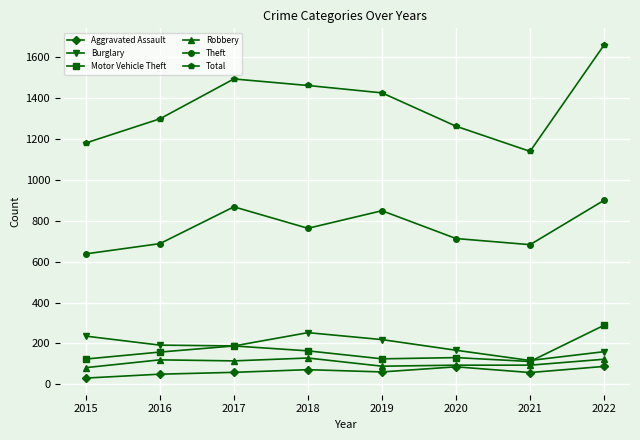

True or false: Aggravated Assault has a value of 88 at 2022.

True